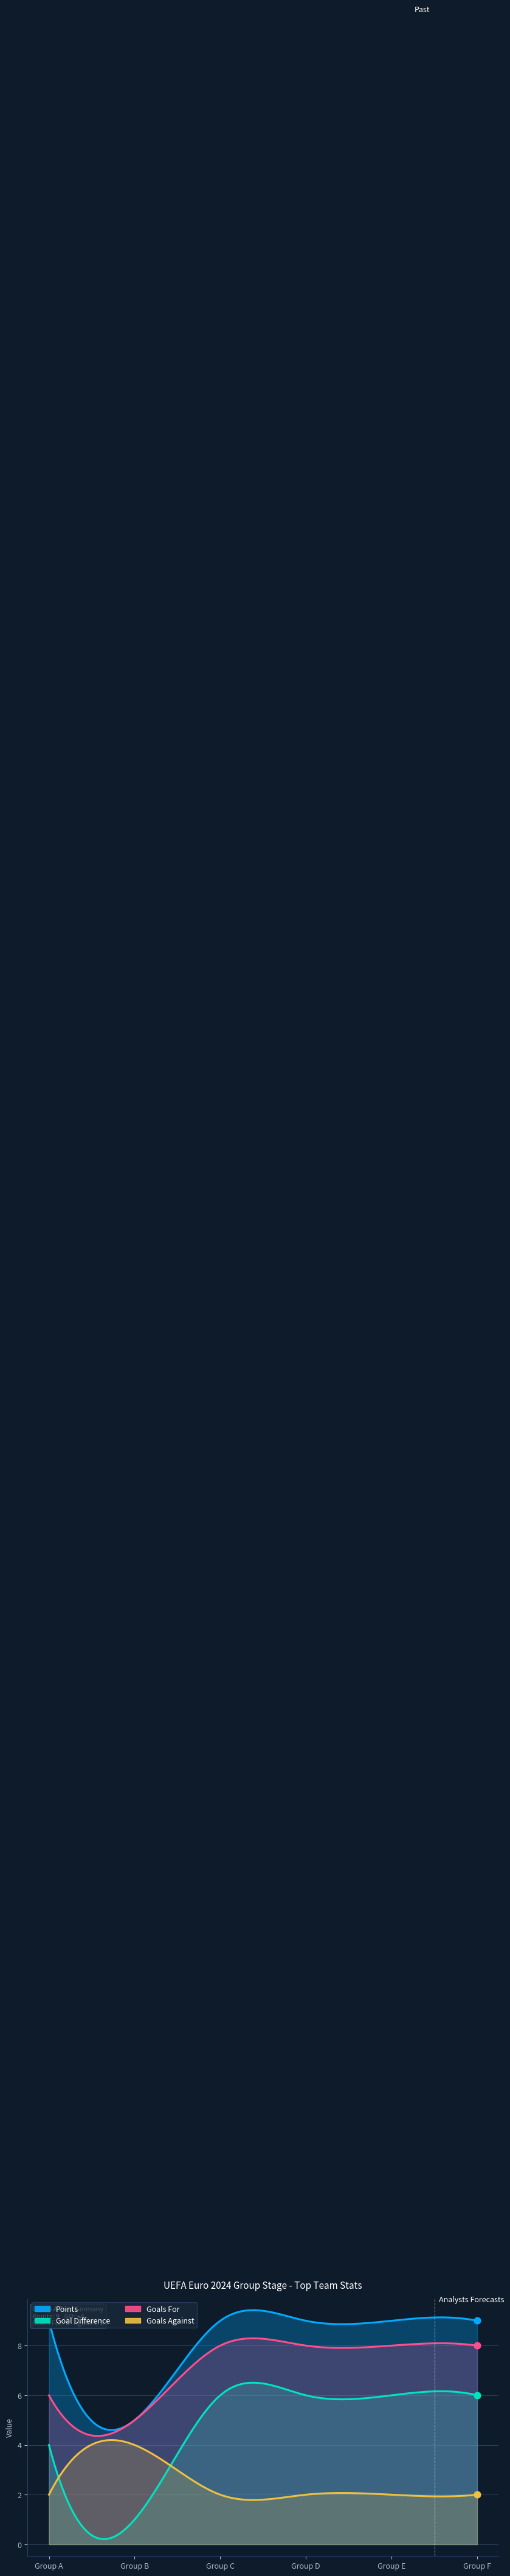

Which series has the widest spread of Y values?

Goal Difference